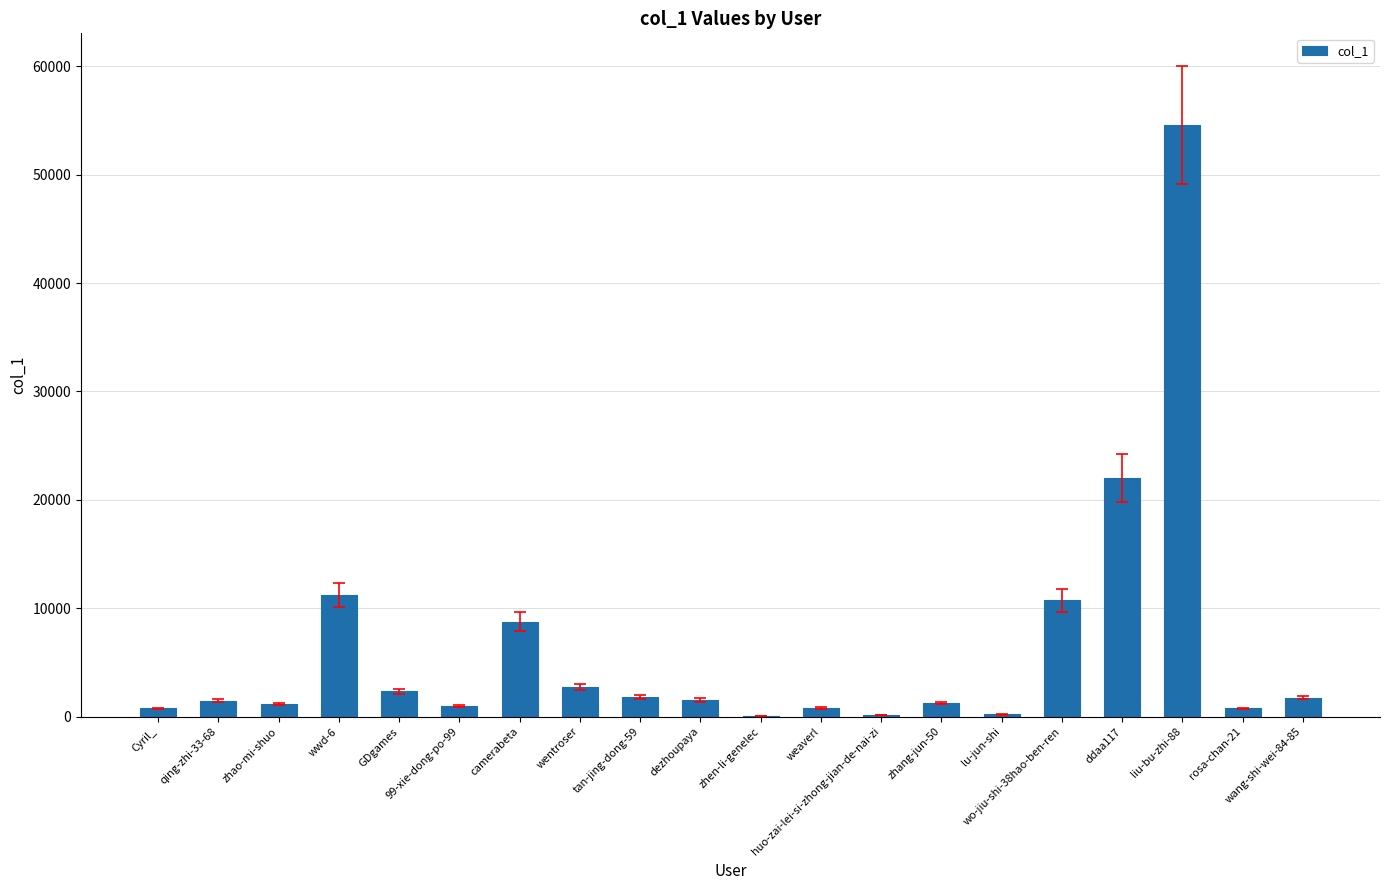

What is the change in value from dezhoupaya to lu-jun-shi?

-1322